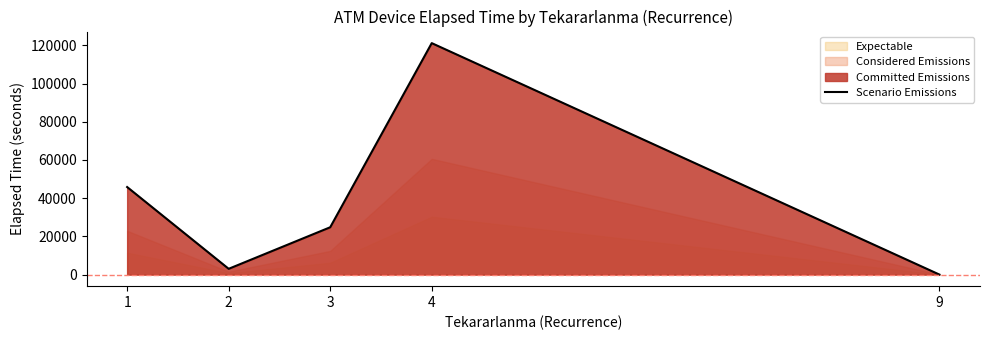

At which category does the data reach its first local valley?

2